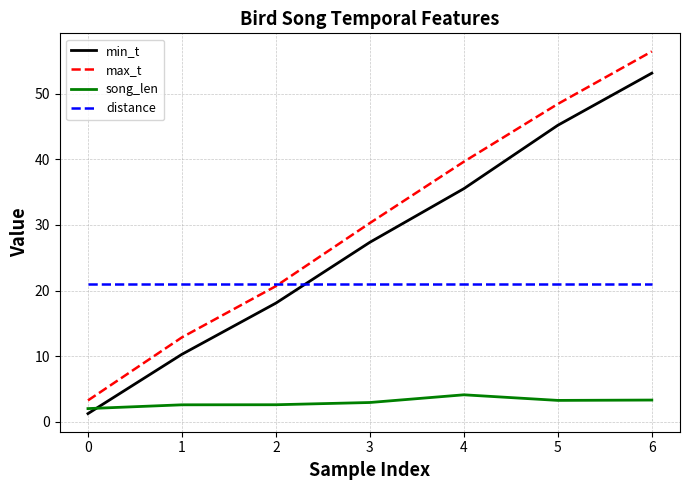

Is it true that min_t equals 1.2 at 0?

True